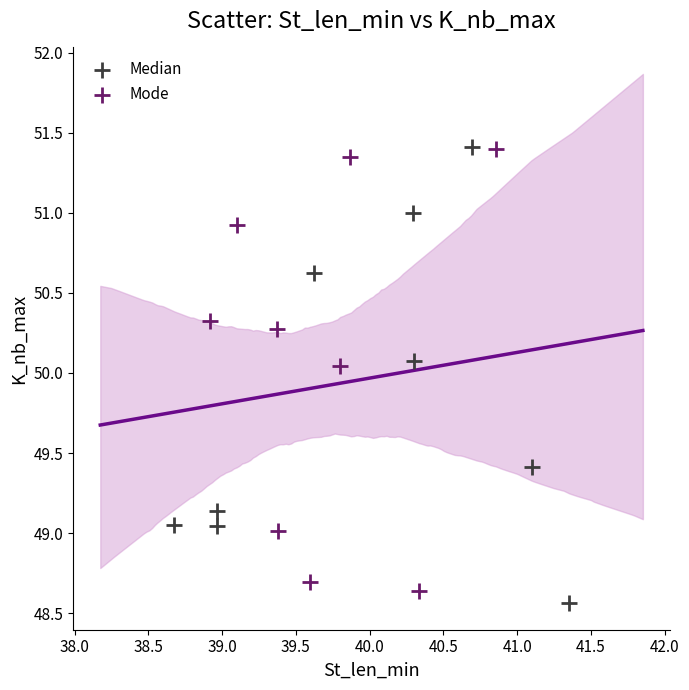

Which series reaches the minimum Y coordinate?

Median